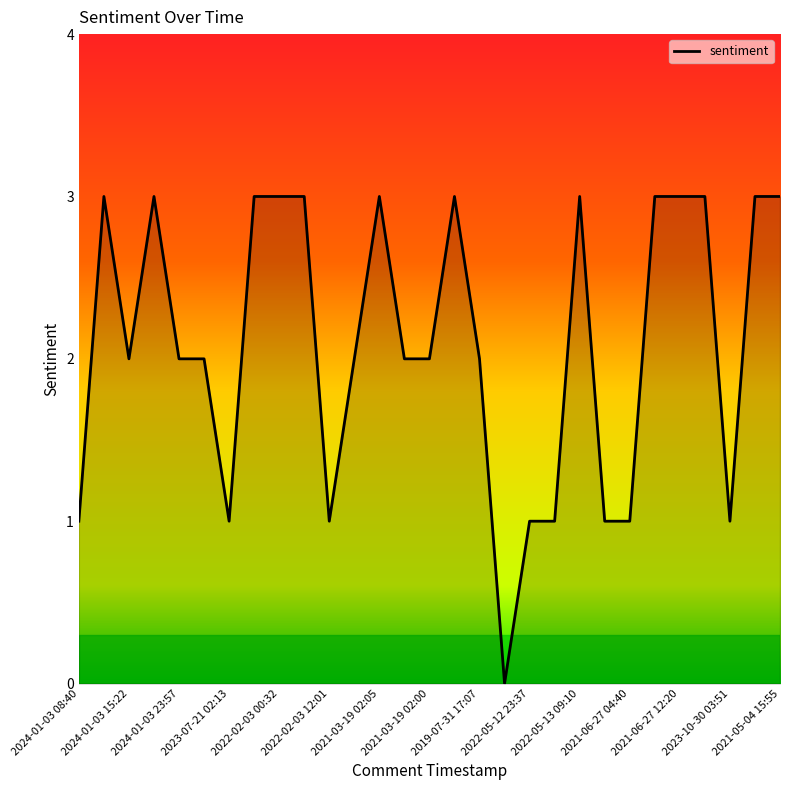

What is the maximum value shown in the chart?

3